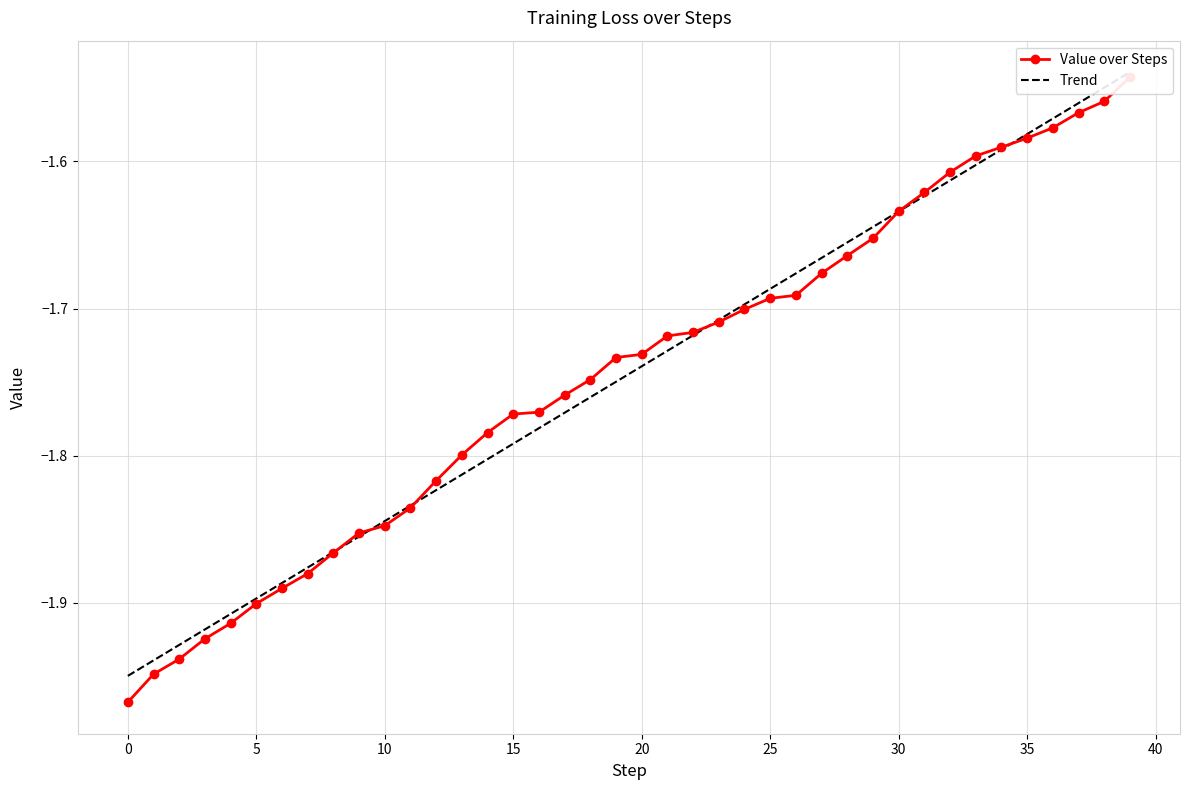

Which category has the highest value in the Value over Steps series?

39